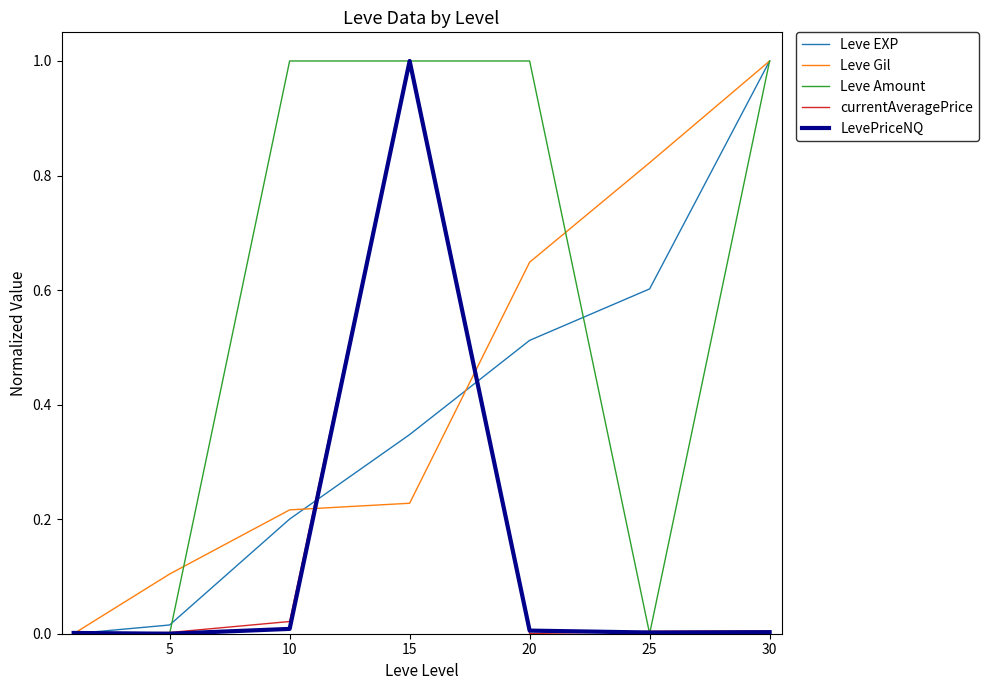

Does the chart have visible grid lines?

No